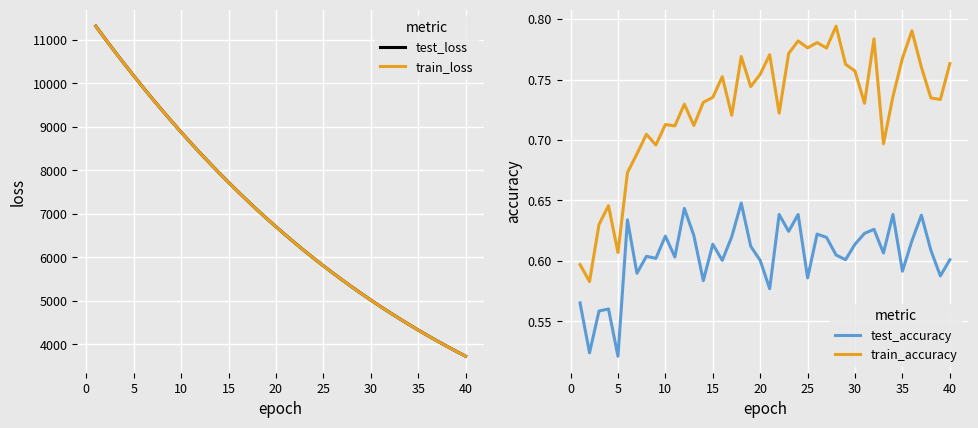

What is the highest value of the train_loss series?

11309.5